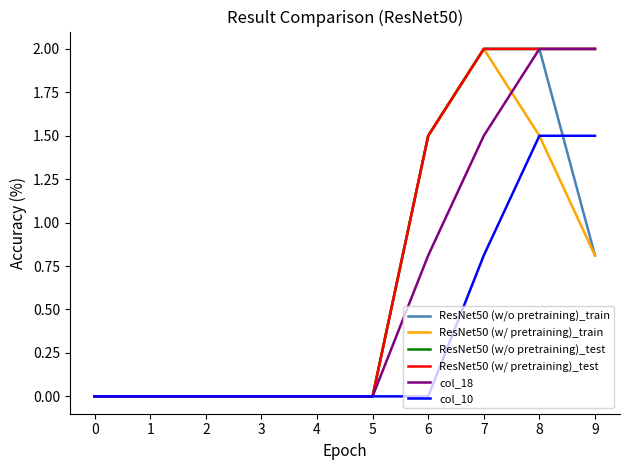

How many lines are shown in the chart?

6